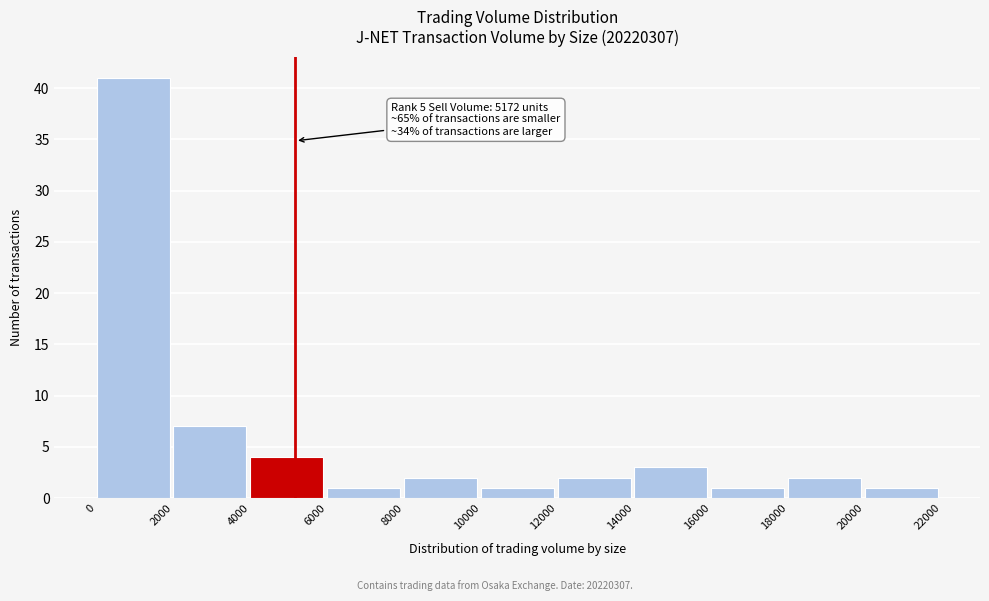

Over which range of the x-axis is the bar tallest?

0 to 2000